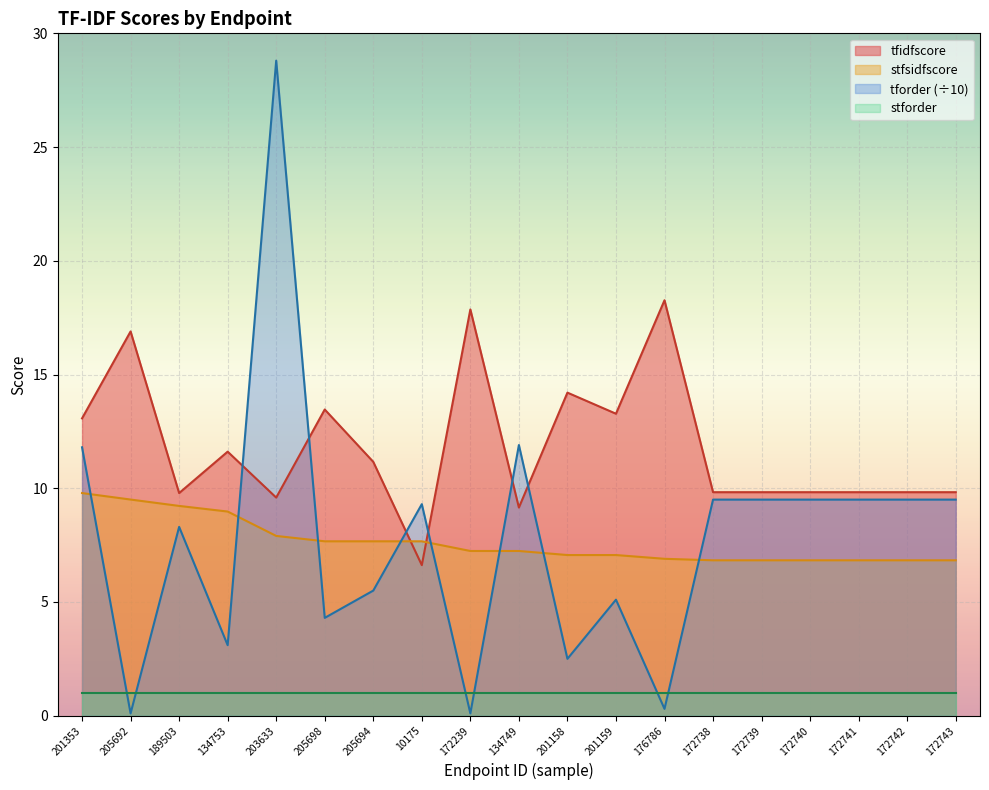

What is the sum of the tforder values at 205692 and 203633?

28.9